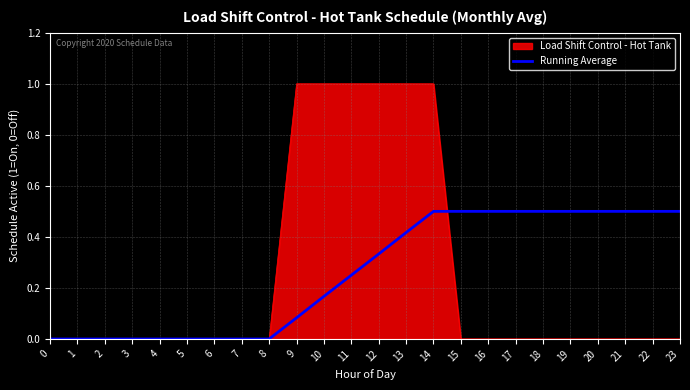

What is the total value across all series at 21?

0.5